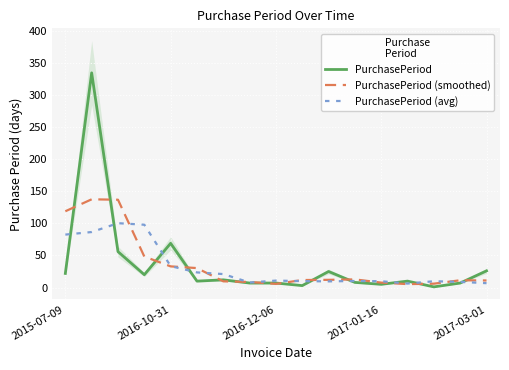

Where is the first local minimum for PurchasePeriod (avg)?

7